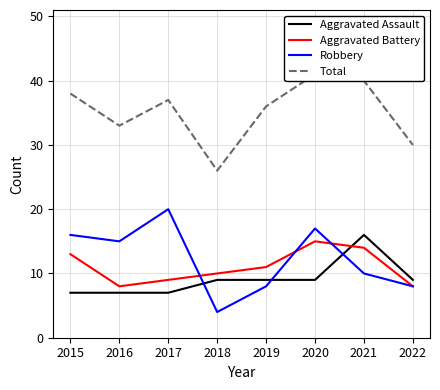

What is the sum of all Total values?

281